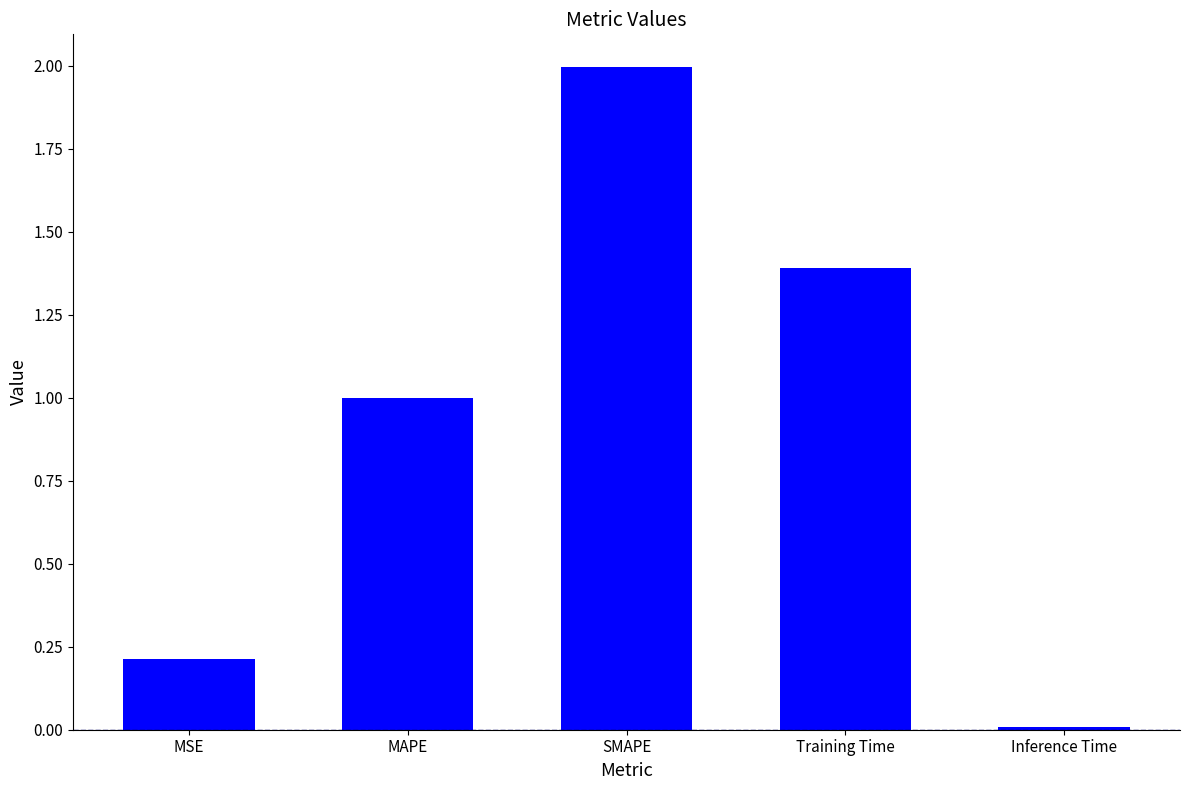

What is the change in value from Training Time to Inference Time?

-1.4